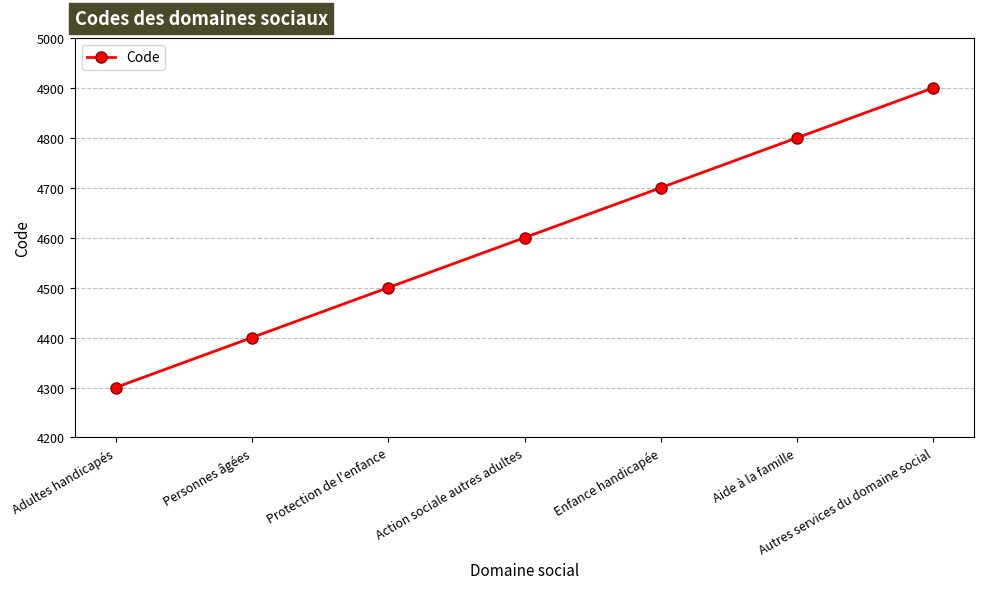

What is the label of the 1st point from the left?

Adultes handicapés